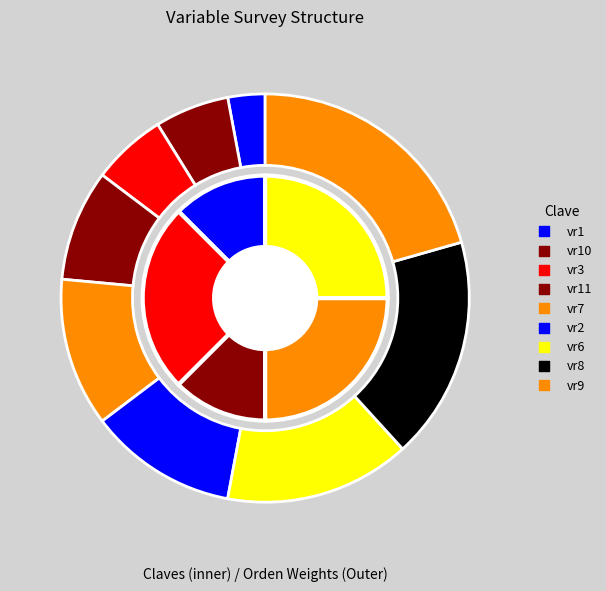

Is it true that vr8 is 18% of the pie?

True